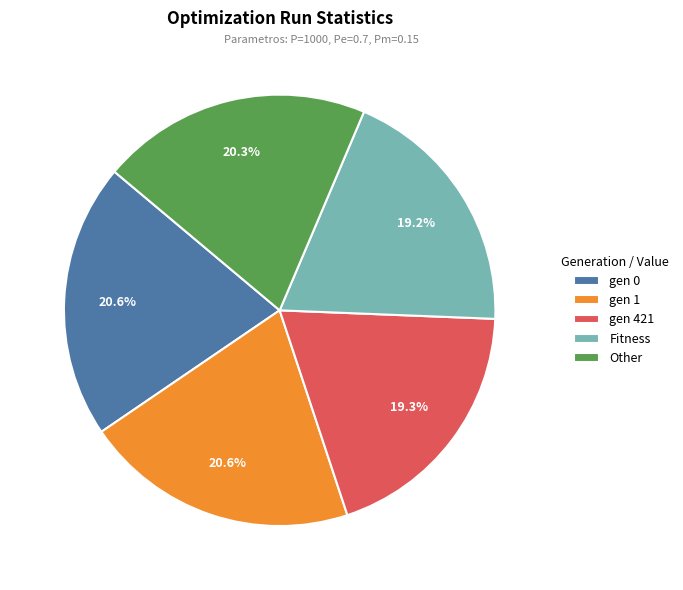

Does any single category account for the majority?

No